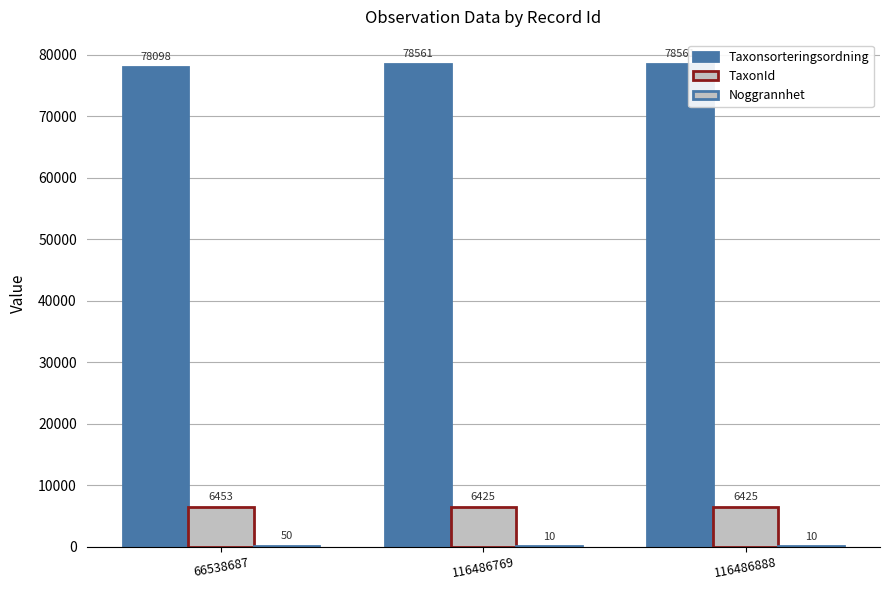

Where is Noggrannhet nearest to the value 30?

66538687